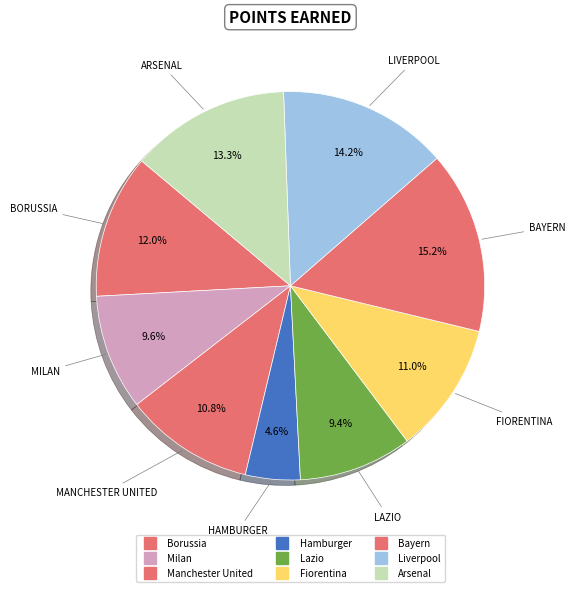

To the nearest percent, what is the difference between the largest and smallest slice percentages?

11%